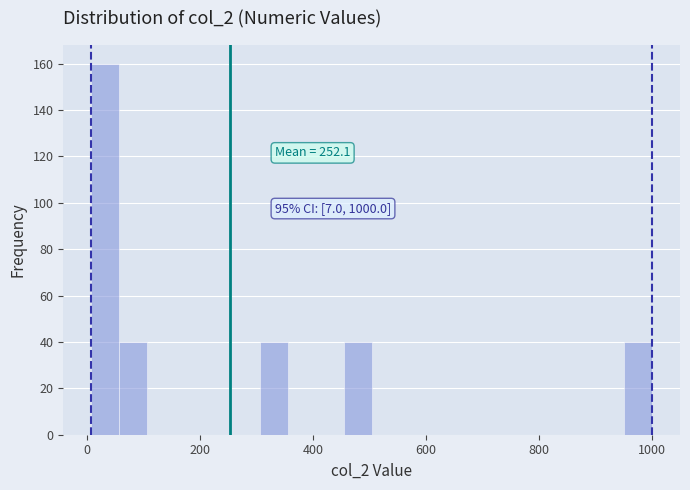

Read against the x-axis, roughly where is the centre of the tallest bar?

40